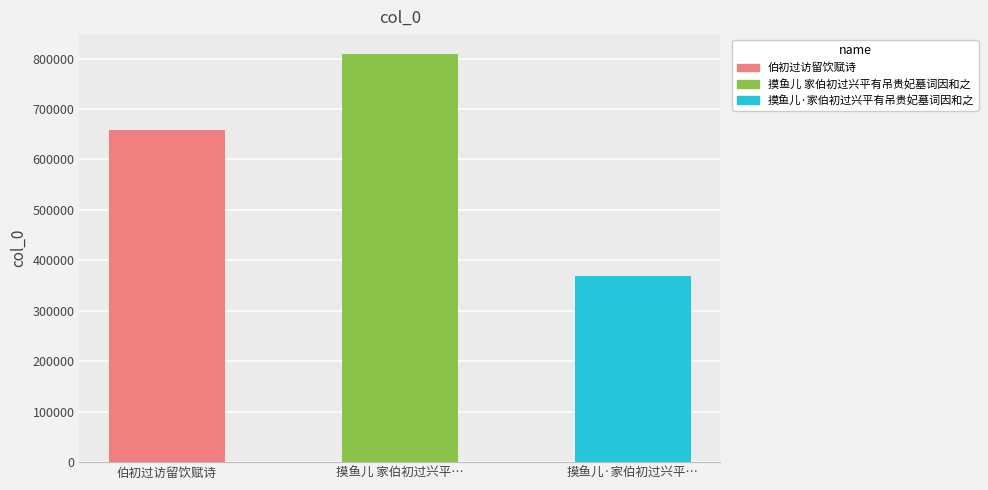

What position from the right is 伯初过访留饮赋诗?

3